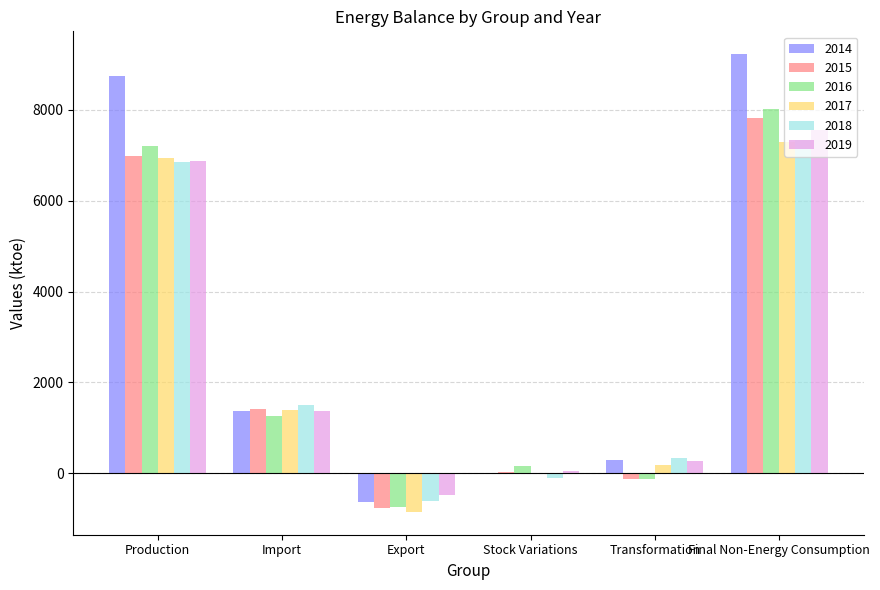

Between Production and Export, which series saw the biggest shift?

2014